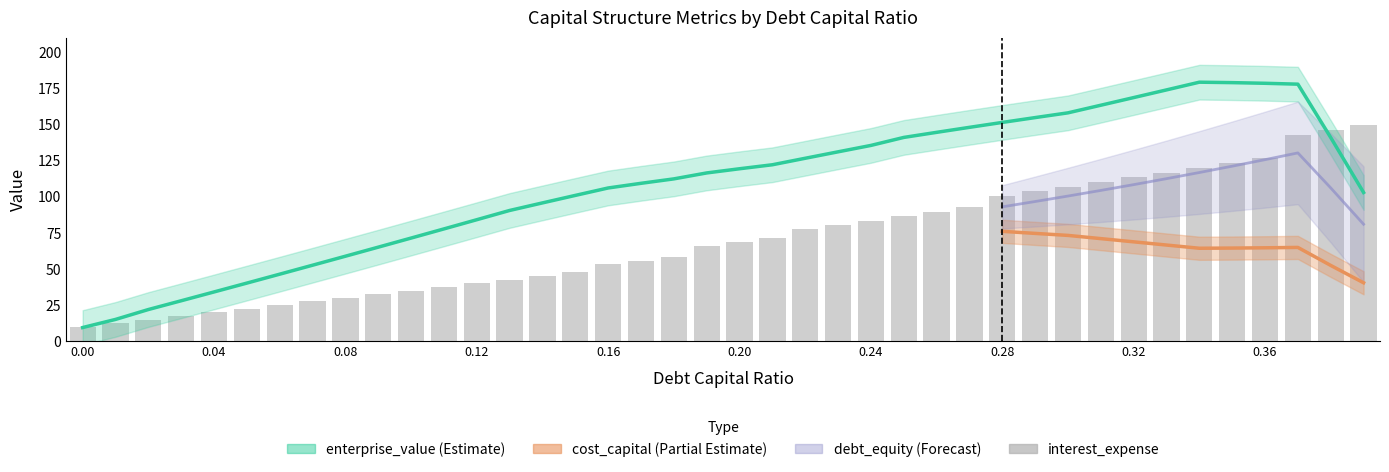

What is the sum of all values?

2808.7